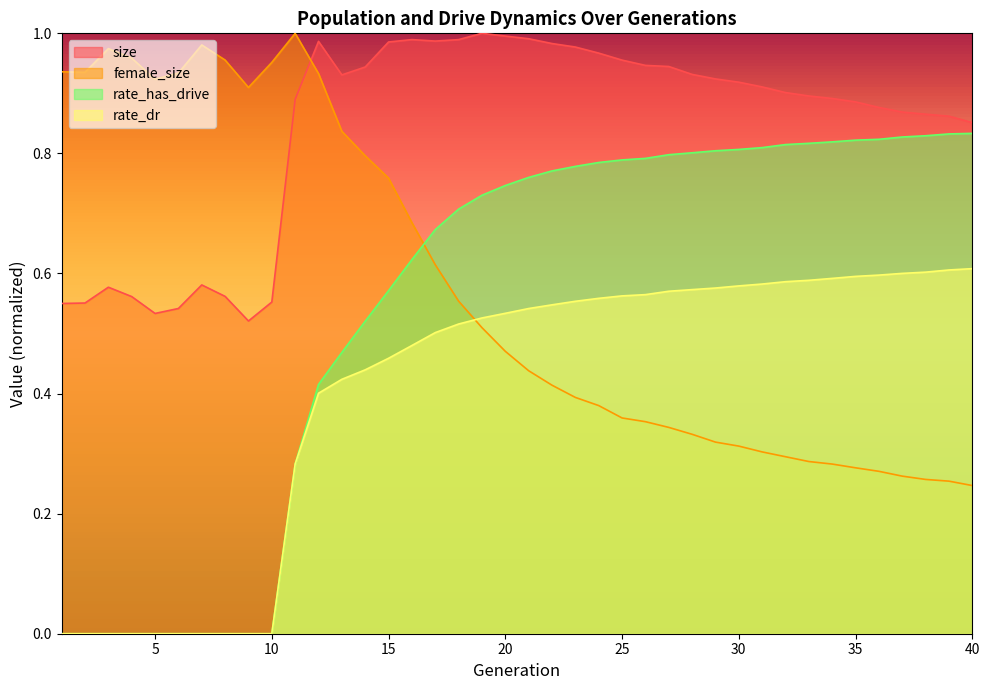

What is the approximate value of rate_dr at 27?

0.6